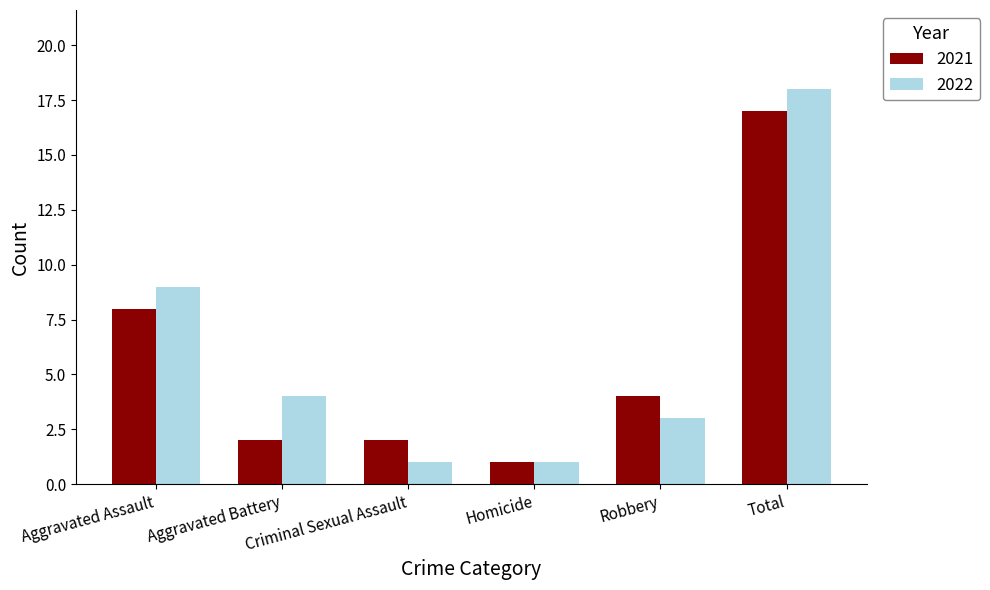

True or false: 2022 has a value of 1 at Criminal Sexual Assault.

True